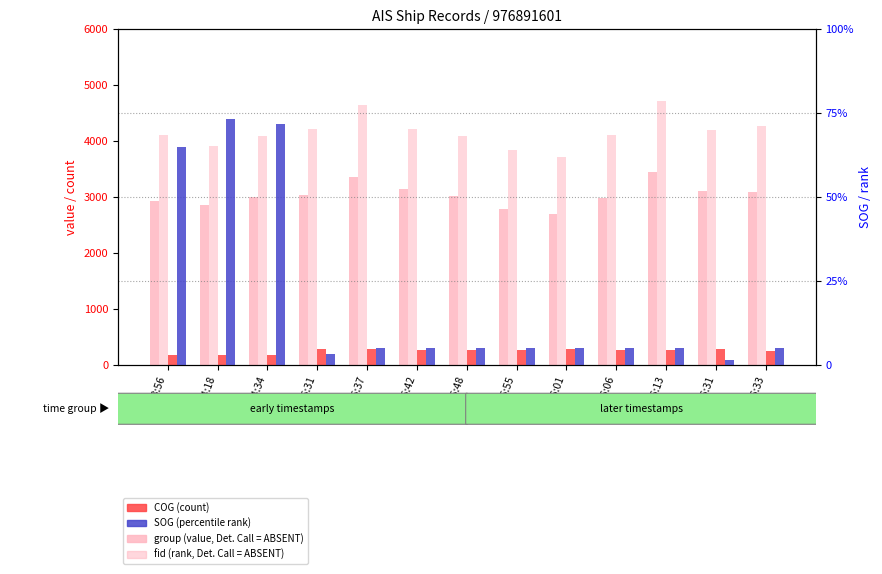

Which series has the largest total across all categories?

fid (rank, Det. Call = ABSENT)